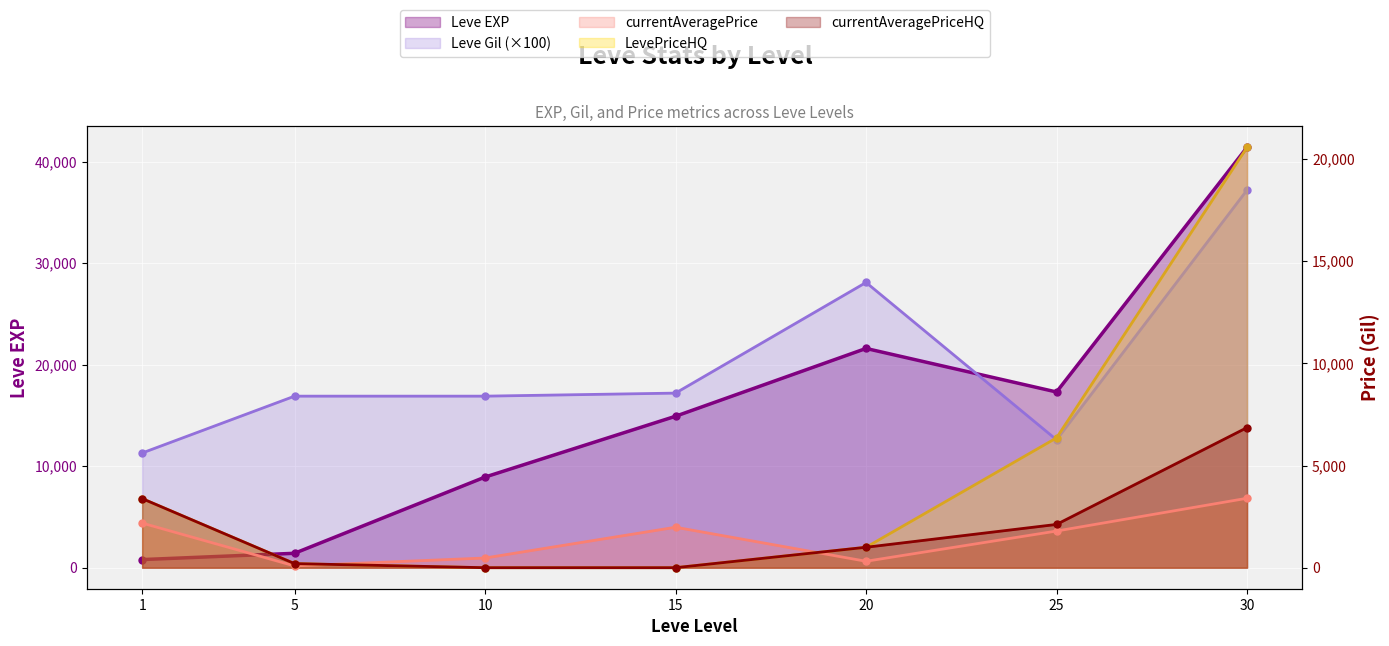

In currentAveragePrice, how many points are lower than both neighbors (excluding endpoints)?

2